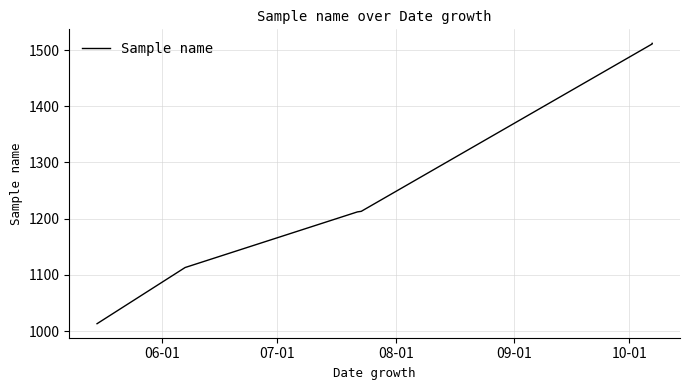

Is it true that the value at 08-01 is 1805?

False